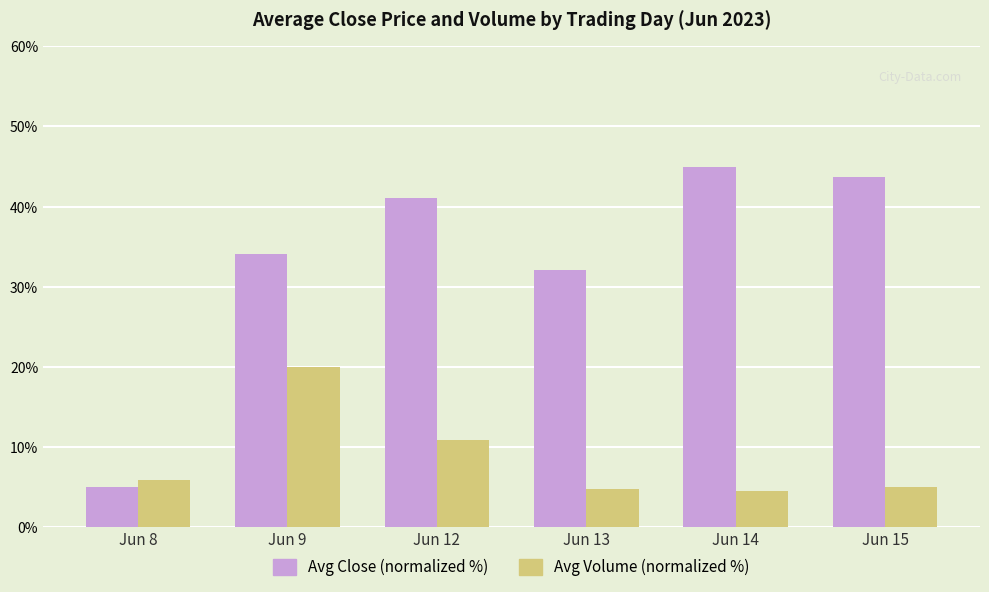

What is the total value across all series at Jun 8?

10.9